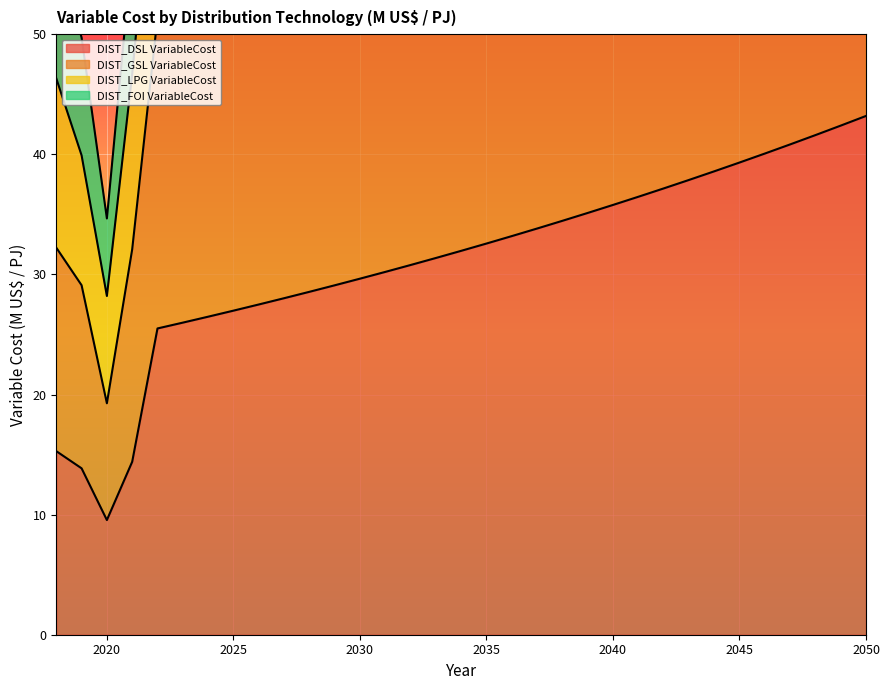

What is the difference between the DIST_FOI VariableCost values at 2038 and 2021?

37.4